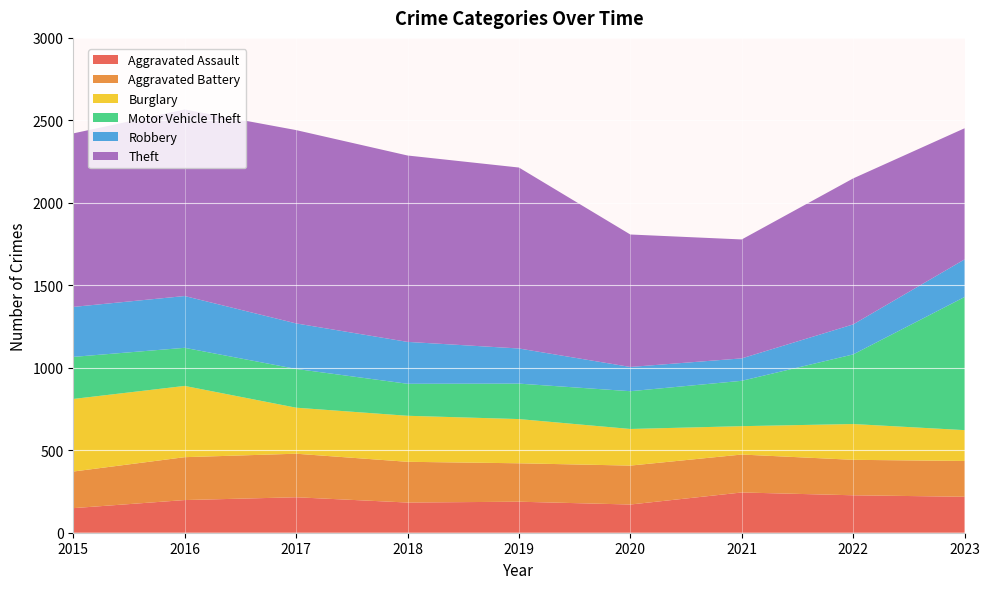

Reading right to left, transcribe all the data shown in this chart.

Aggravated Assault: 218	227	244	171	188	183	215	198	149
Aggravated Battery: 217	215	230	236	233	247	264	260	222
Burglary: 187	217	172	222	268	279	279	432	440
Motor Vehicle Theft: 807	422	275	229	215	194	235	231	255
Robbery: 228	182	136	147	213	254	276	314	303
Theft: 795	885	721	803	1097	1130	1172	1131	1052